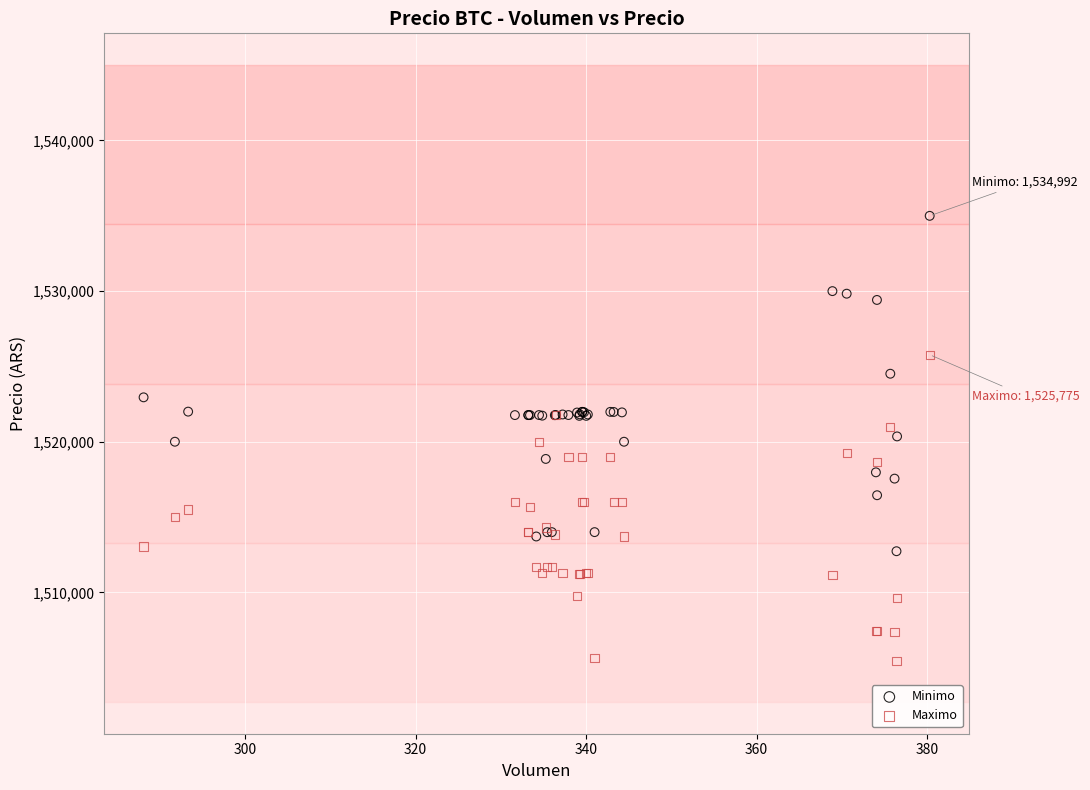

Which series contains the highest Y value?

Minimo